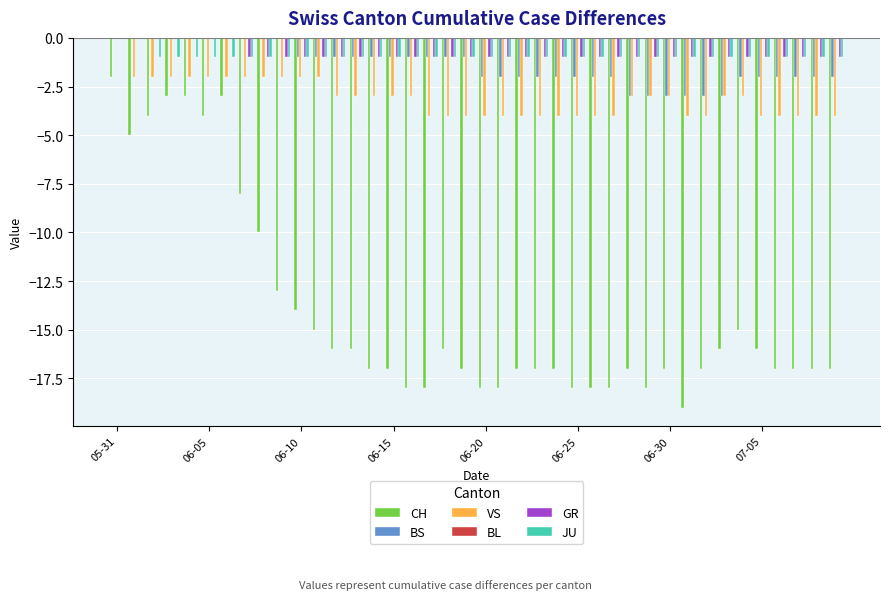

How many BS values are between -2 and 0?

34